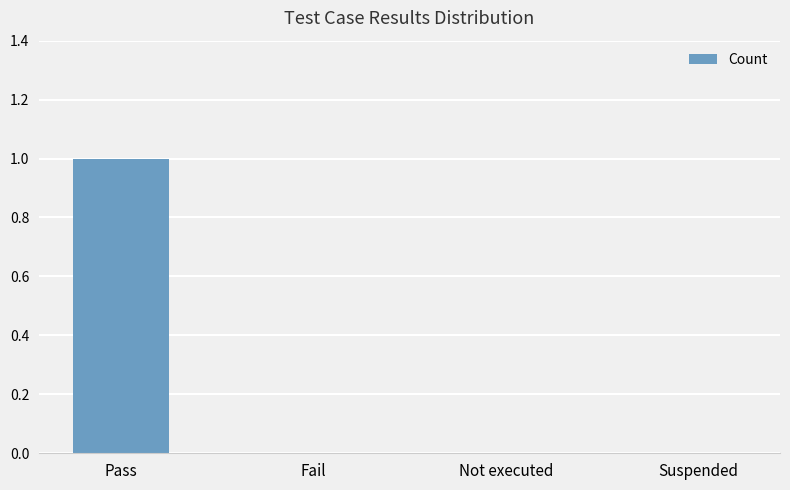

True or false: the data shows 0 at Fail.

True